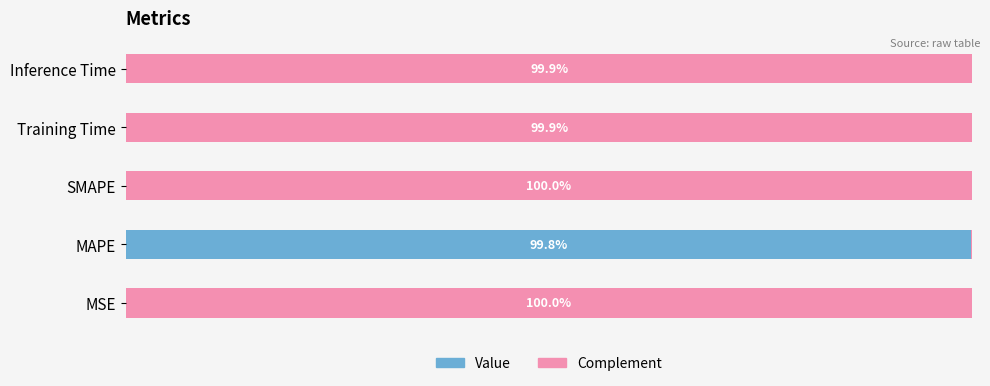

Which category has the highest value in the Value series?

MAPE